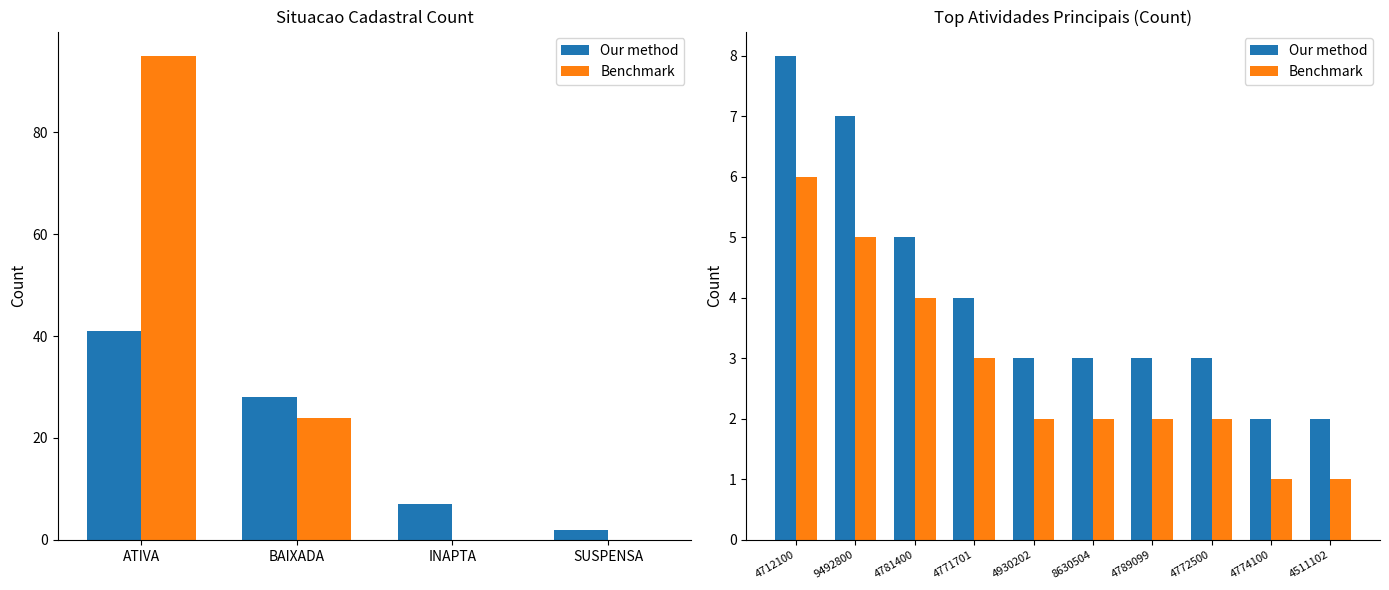

Is it true that Benchmark equals 3 at 8630504?

False